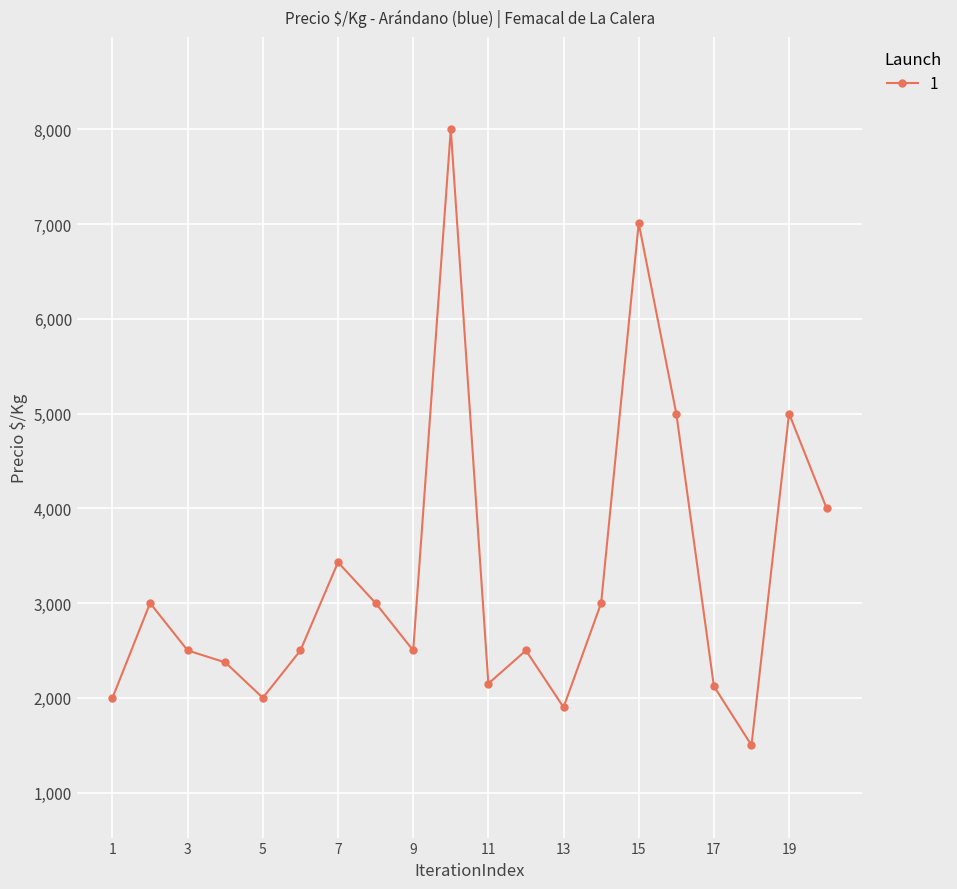

What is the value of the 9th point from the left?

2500